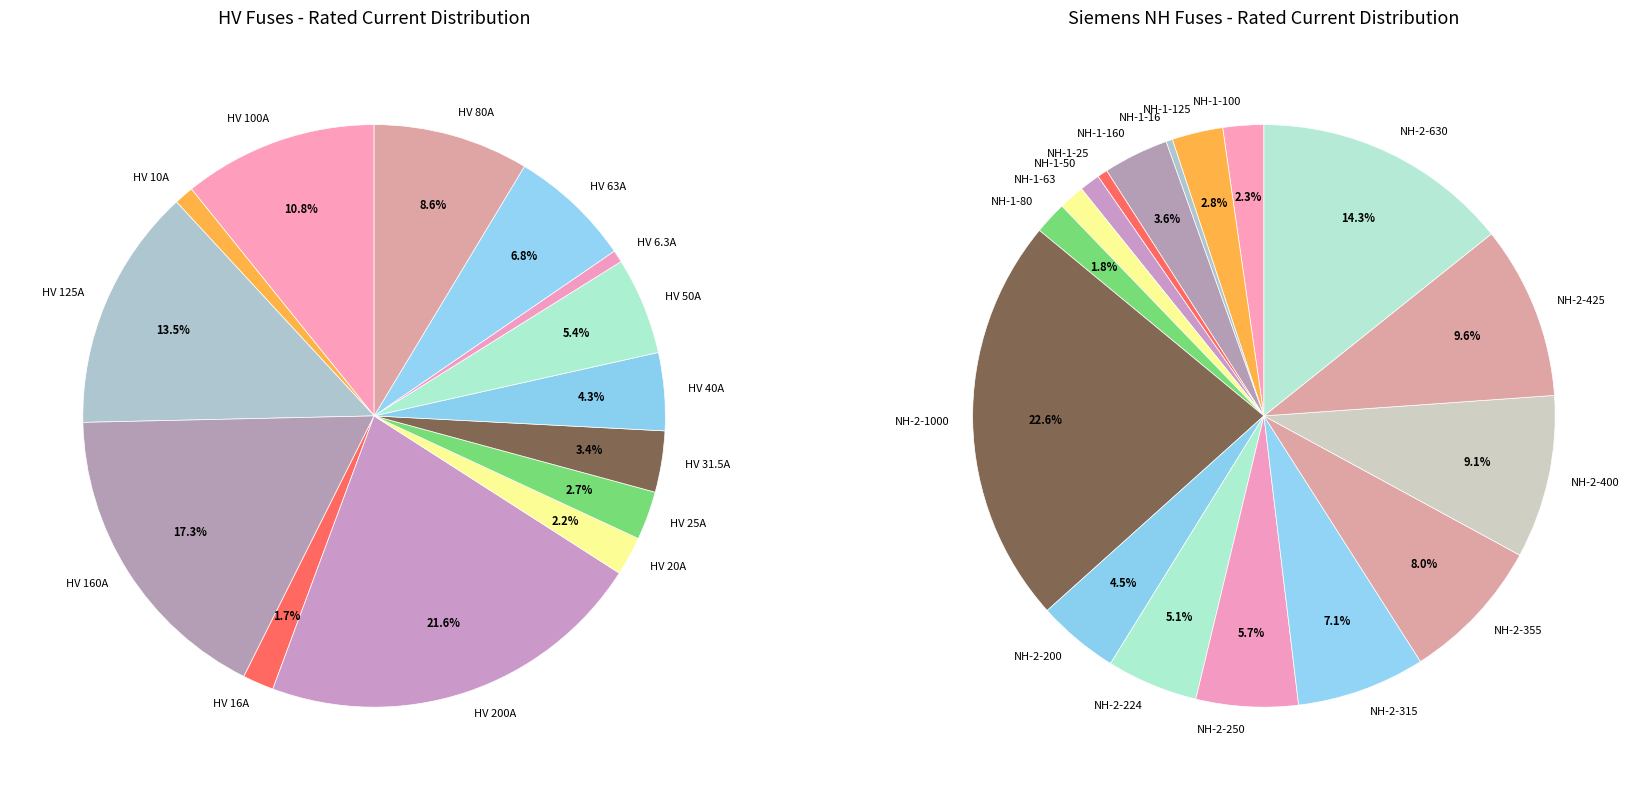

Does any single category account for the majority?

No